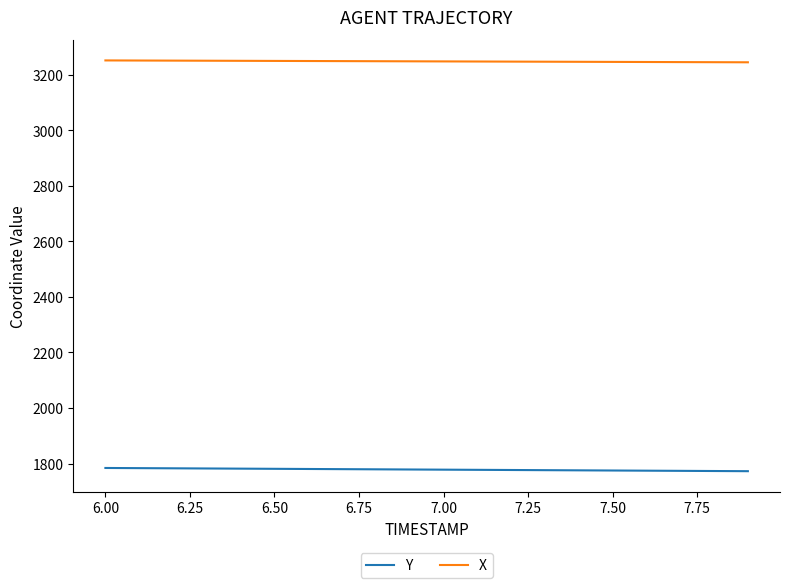

At how many categories does at least one series exceed 3165?

20